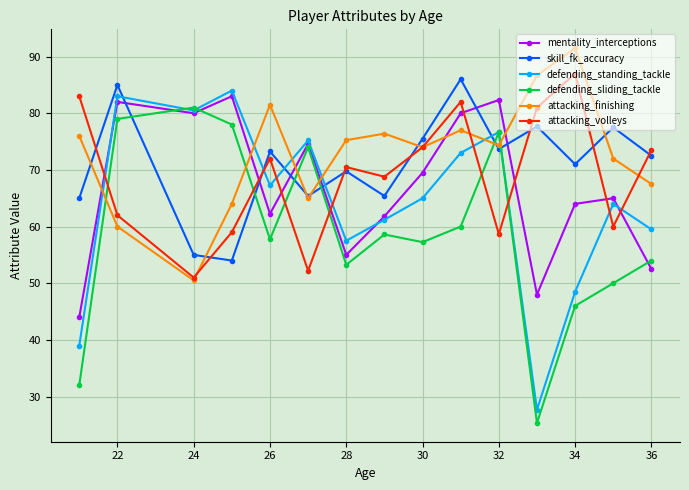

After their last crossing, which series has the higher values: mentality_interceptions or attacking_volleys?

attacking_volleys